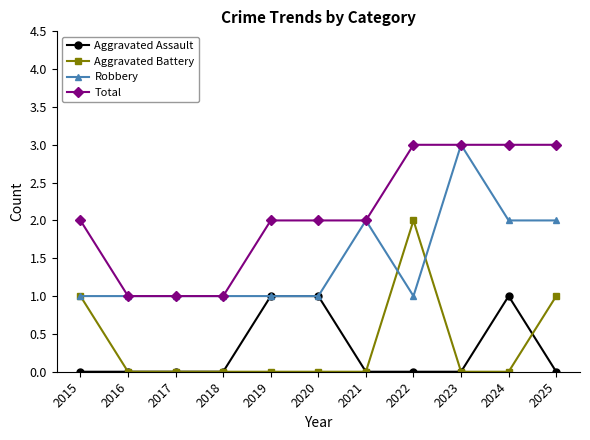

True or false: Aggravated Battery has more than 0 interior local peaks.

True